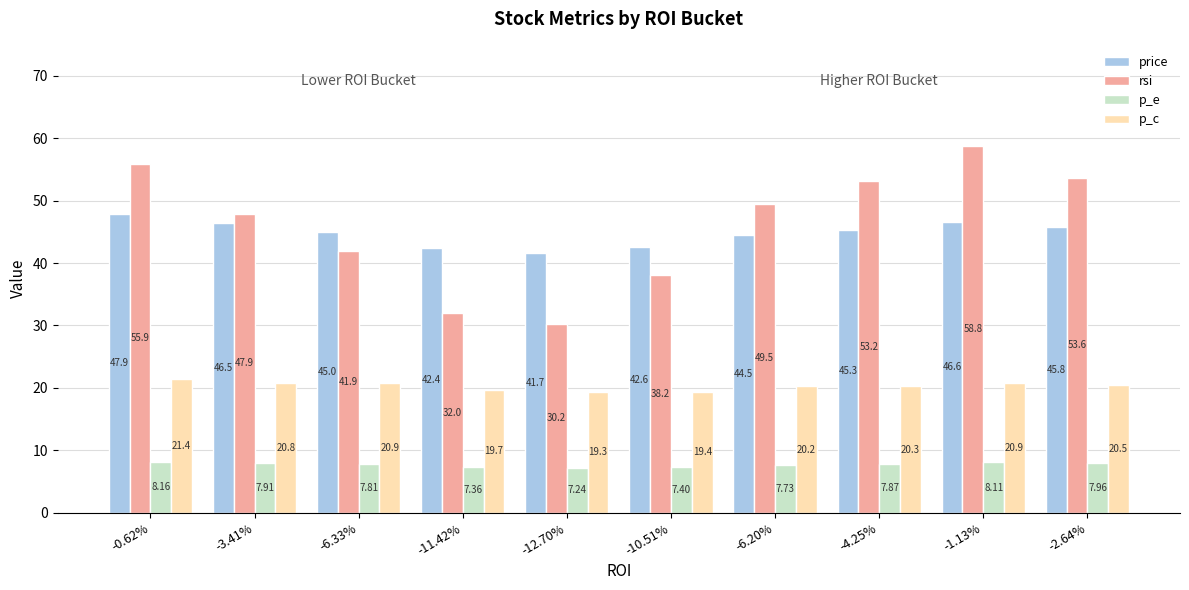

Count the number of data series in this chart.

4